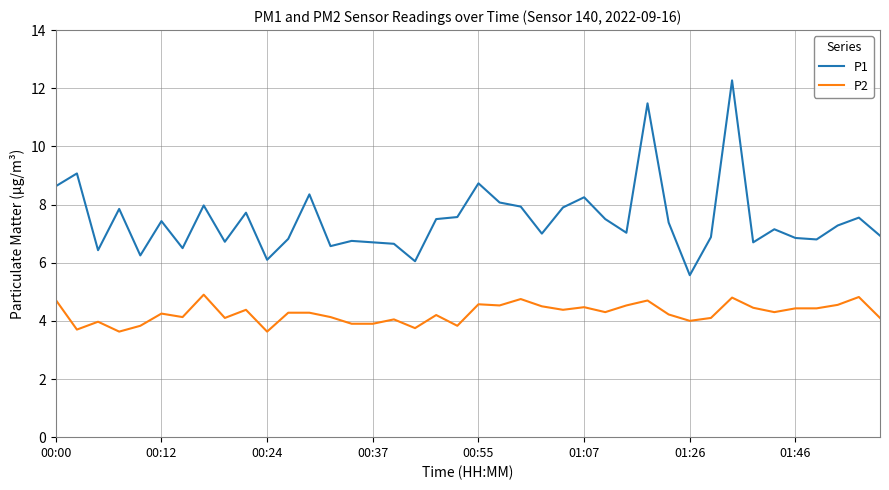

Which series has the largest total across all categories?

P1